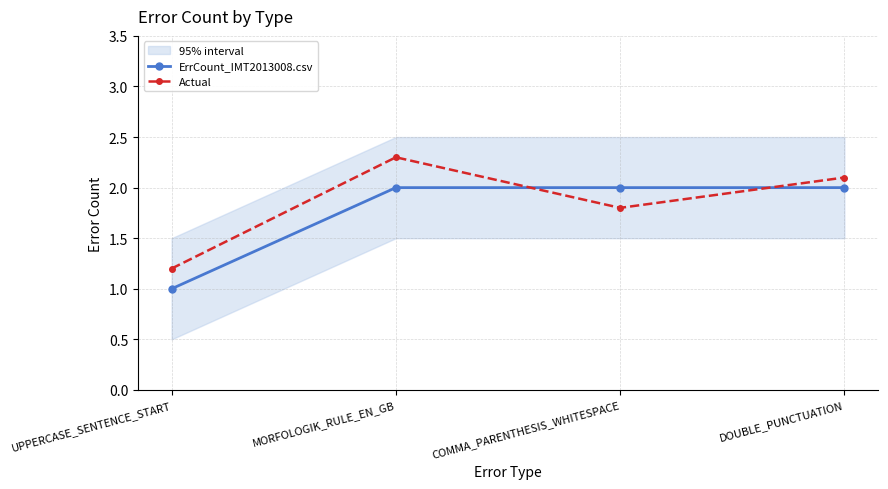

How many values in the Actual series exceed 2?

2